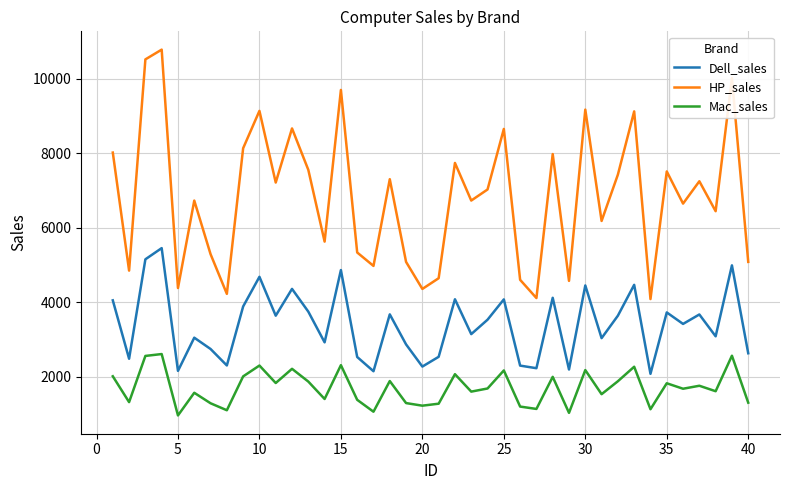

True or false: HP_sales and Dell_sales cross at least once.

False